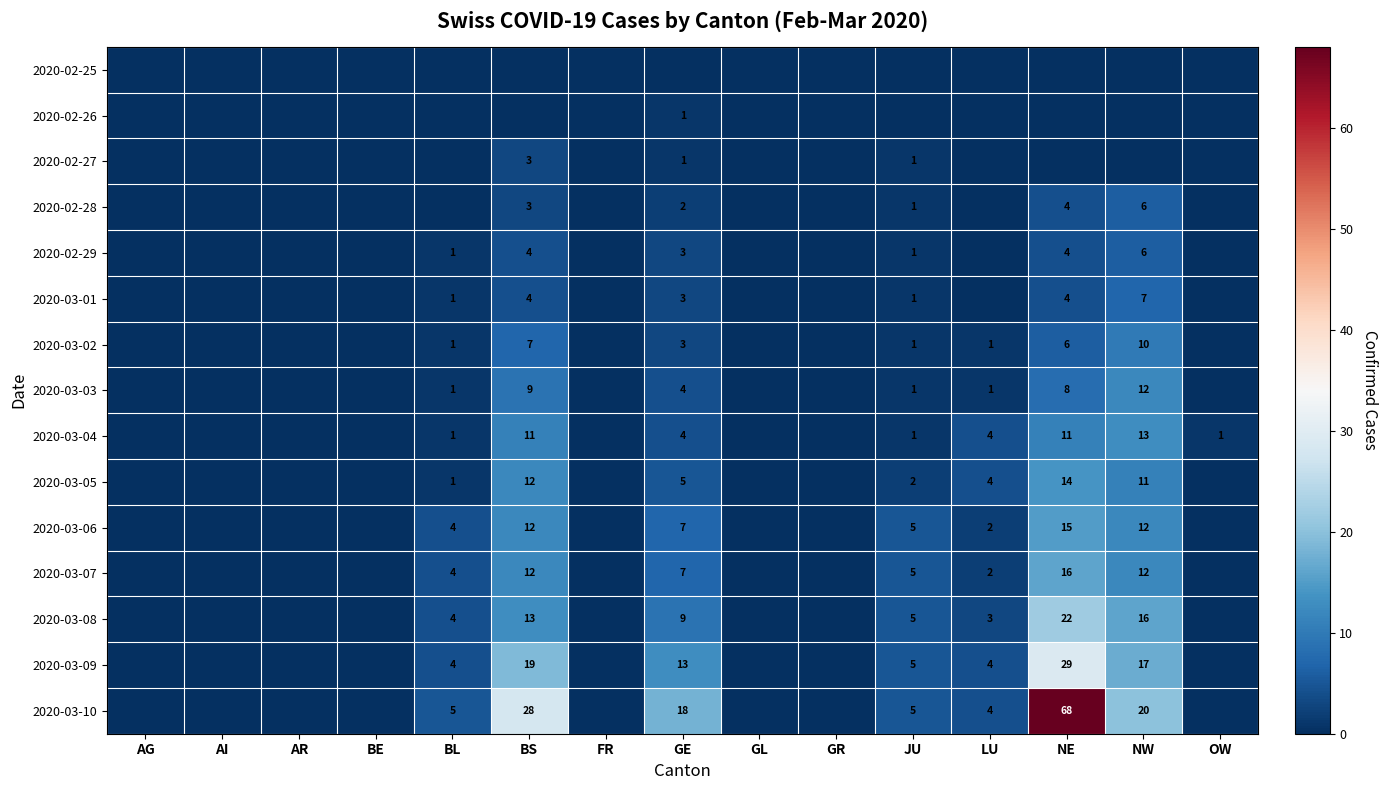

What is the sum of the 2020-03-06 values at JU and BL?

9